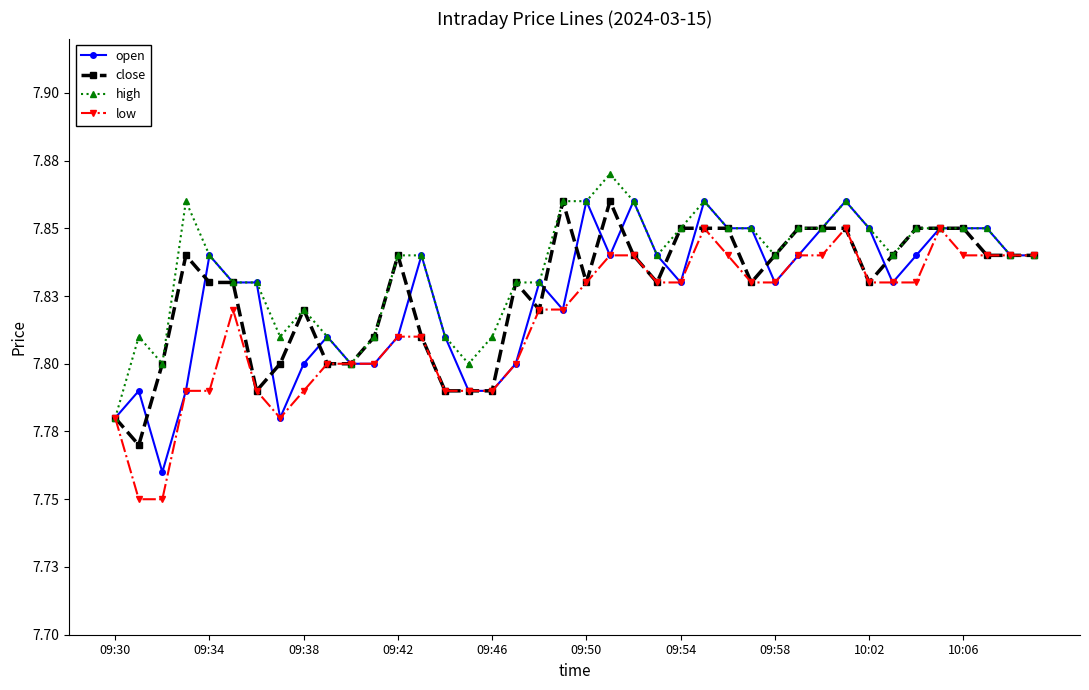

In open, how many points are lower than both neighbors (excluding endpoints)?

7